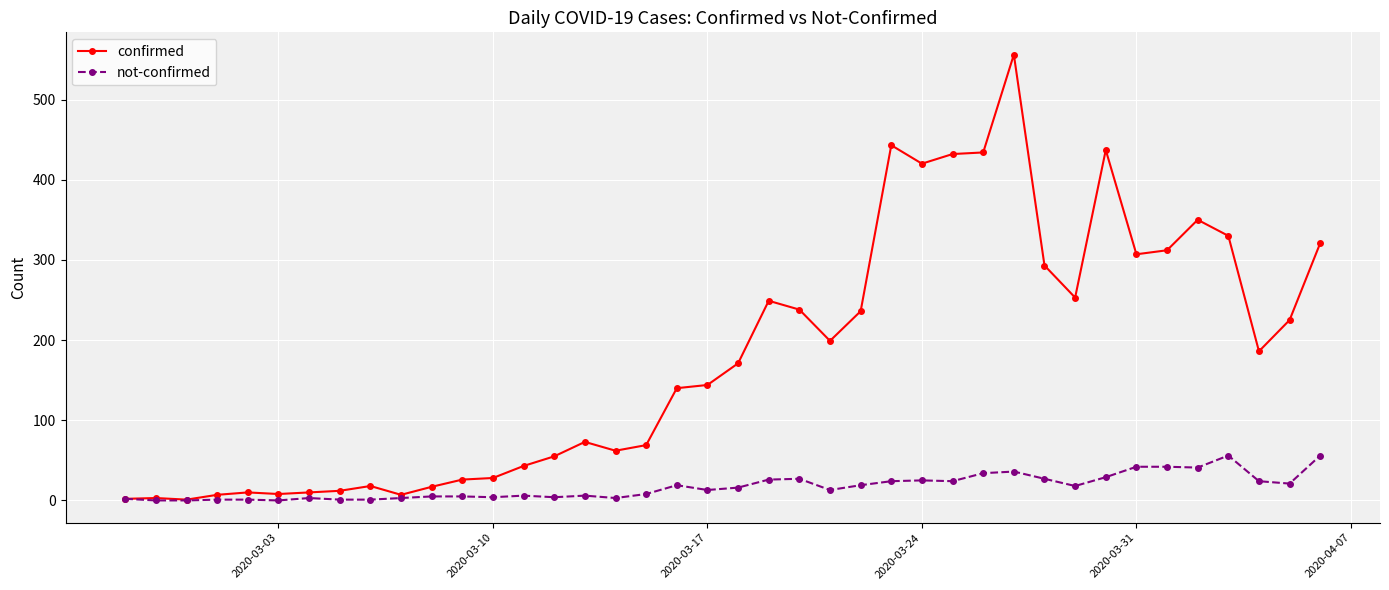

Rank the series by their average value, from highest to lowest.

confirmed, not-confirmed